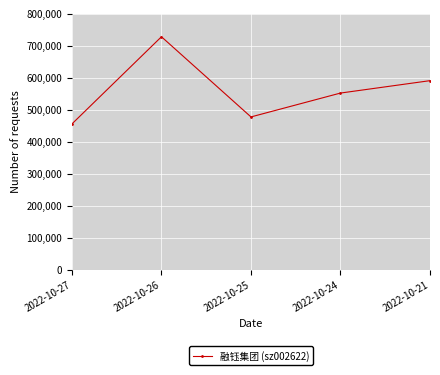

What is the difference between the maximum and second lowest values?

250345